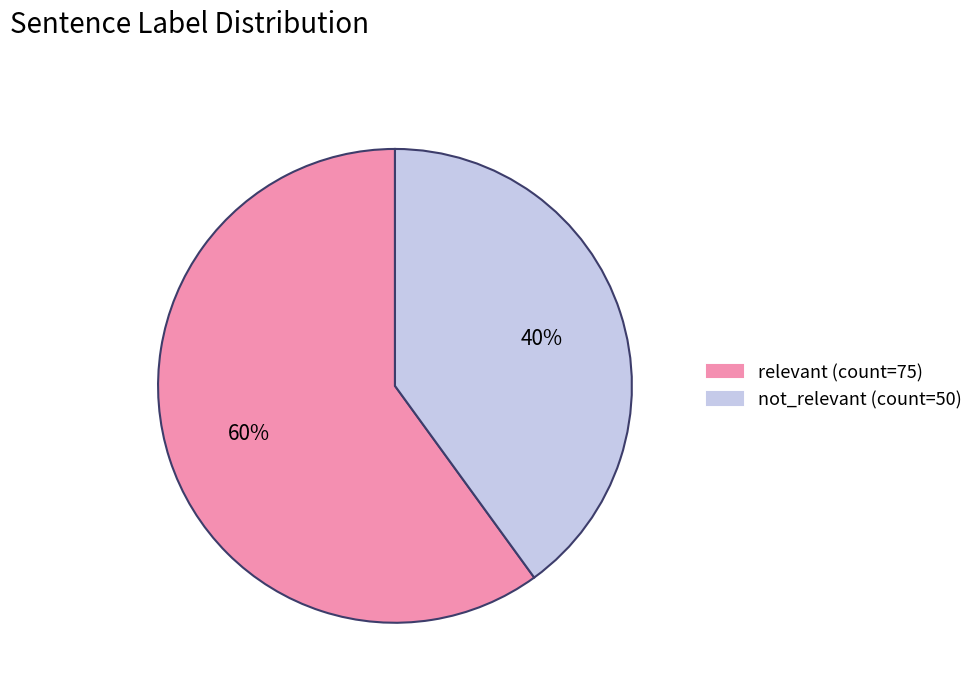

Which category has the biggest portion of the pie?

relevant